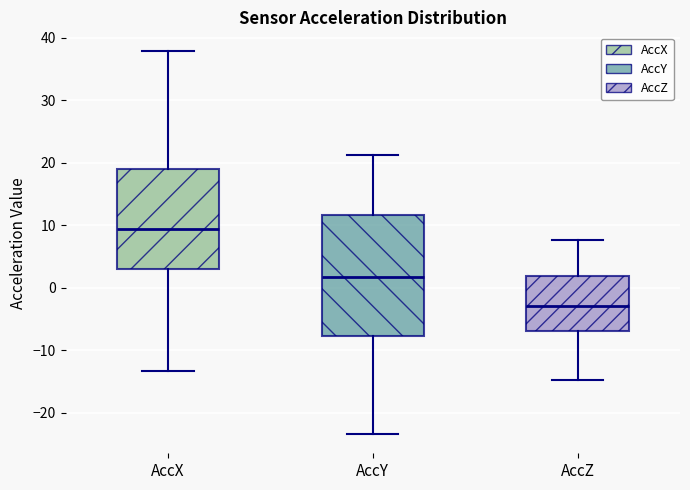

Reading left to right, read every box against the y-axis: the position of its median line, the range the box covers, and the ends of its whiskers. The values are not printed on the chart, so give them approximately, as read against the axis.

AccX: median 9, box 3 to 19, whiskers -13 to 38
AccY: median 2, box -8 to 12, whiskers -23 to 21
AccZ: median -3, box -7 to 2, whiskers -15 to 8